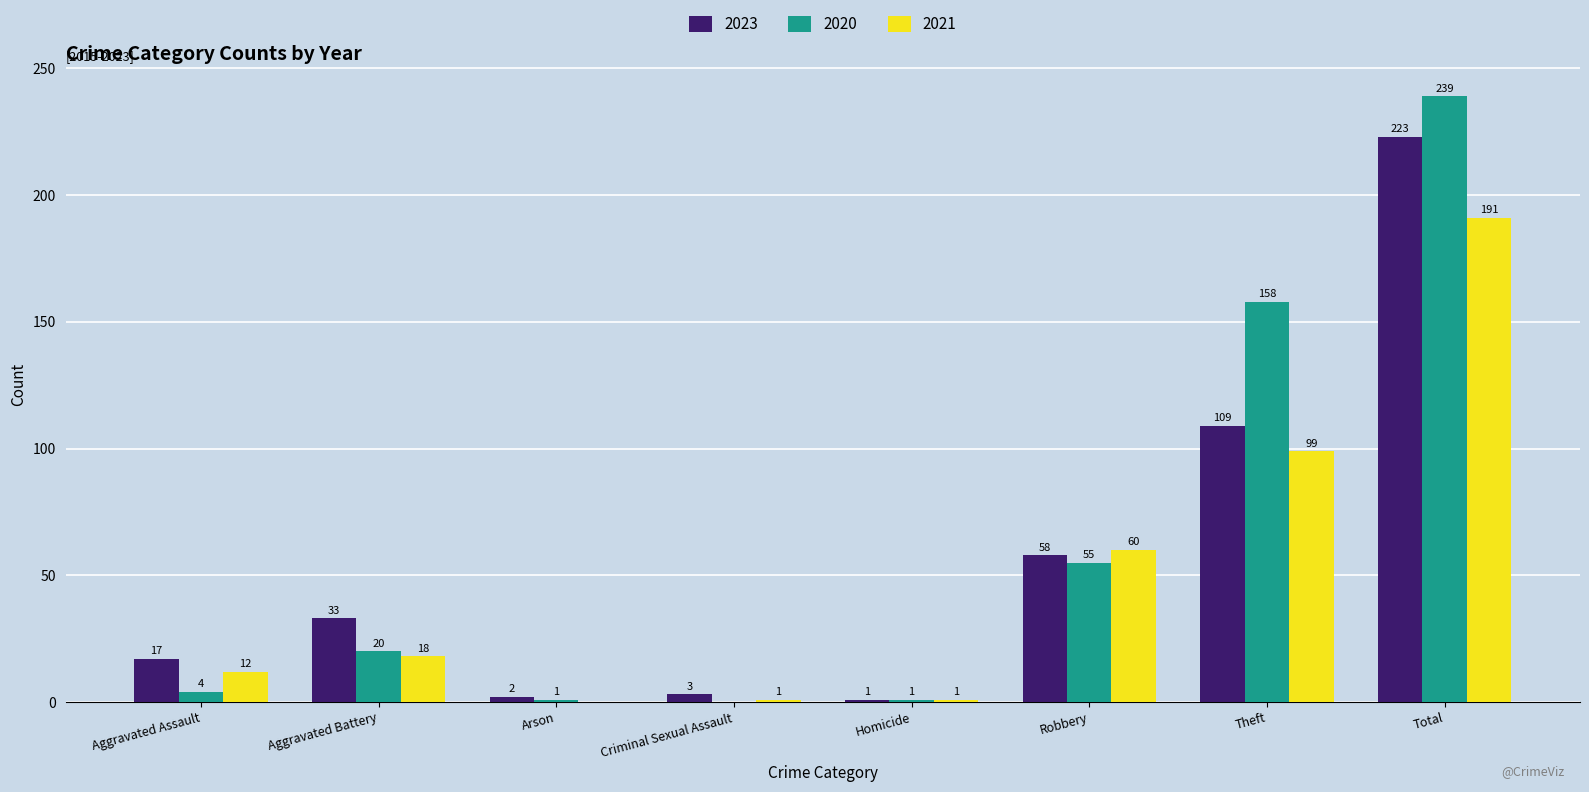

How many series are shown in this chart?

3